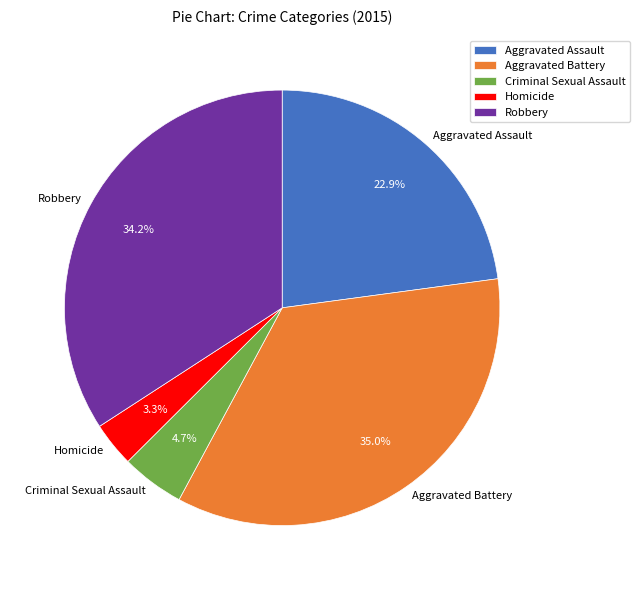

Is it true that Criminal Sexual Assault is 5% of the pie?

True